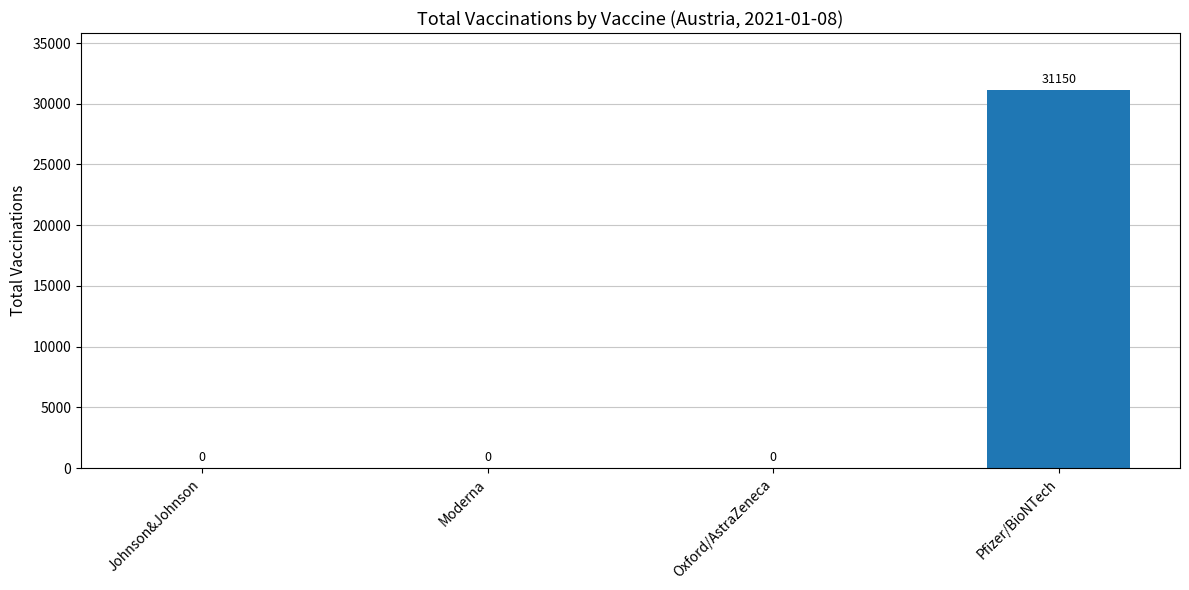

What is the sum of all values?

31150